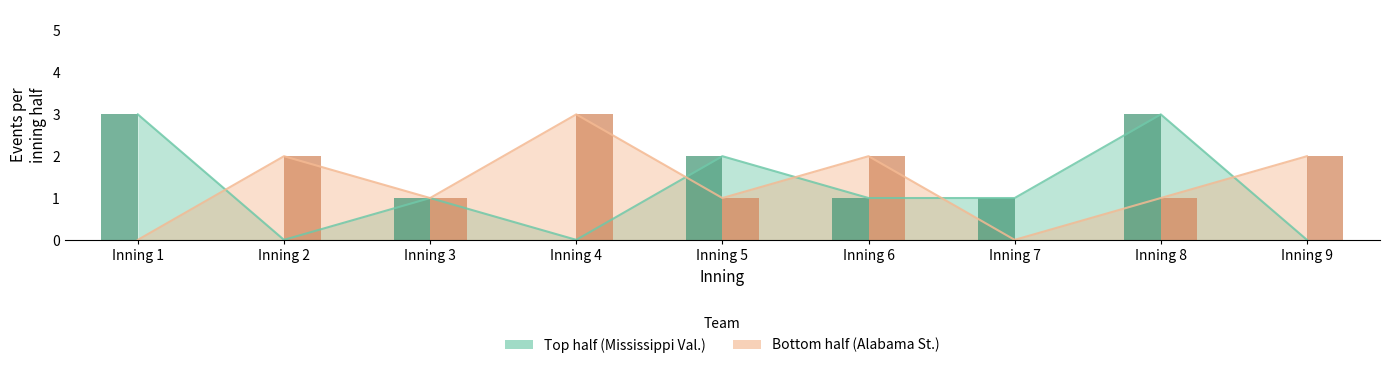

Which series has the widest spread of values?

top